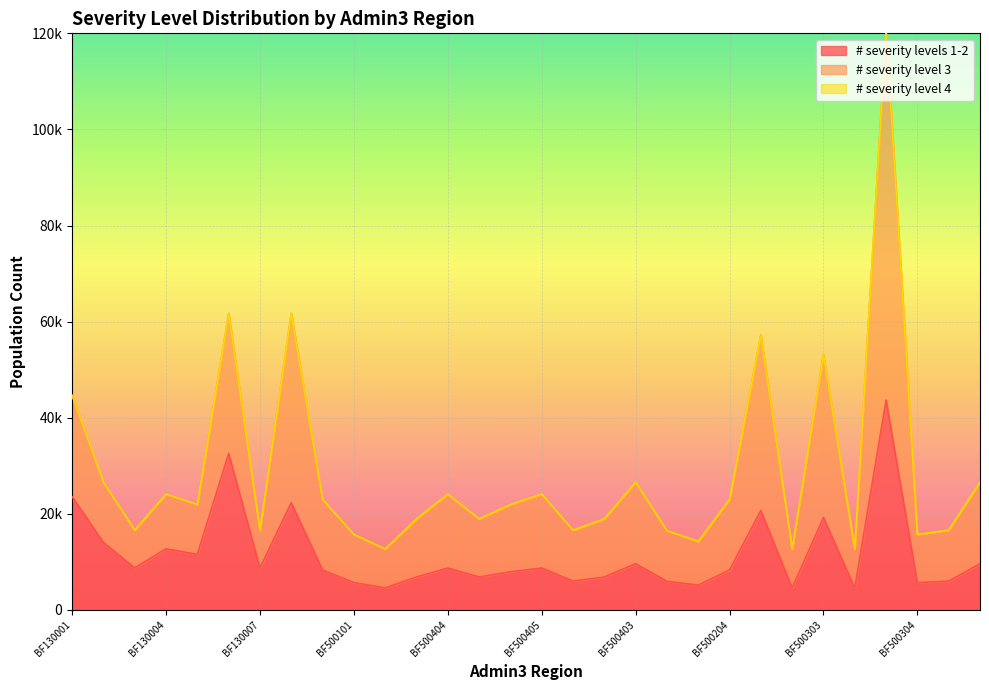

The value of # severity level 3 at BF130003 is 16593.7. True or false?

True